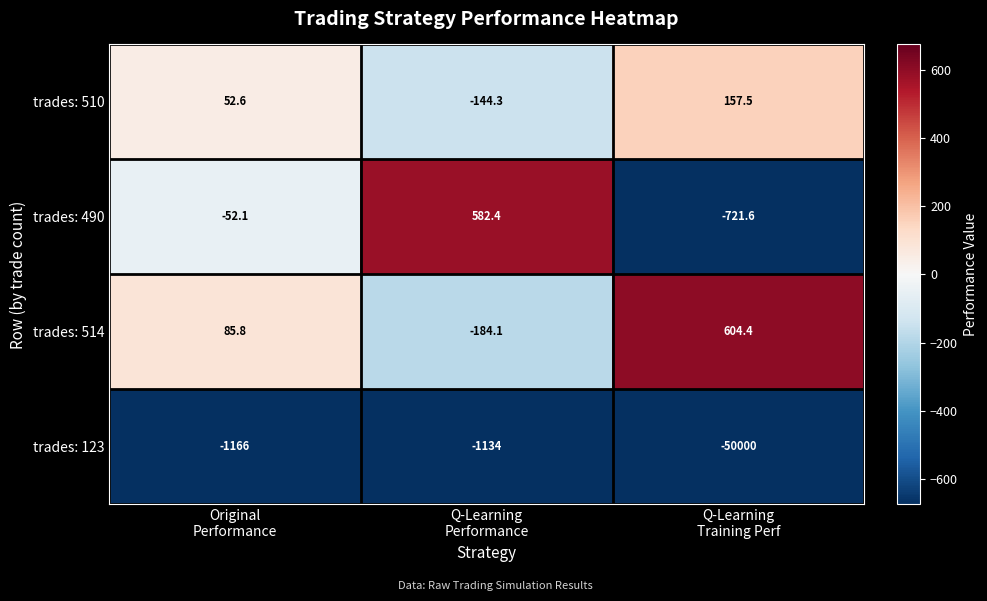

Reading right to left, list all the values displayed in this chart.

trades: 510: 157.5	-144.3	52.6
trades: 490: -721.6	582.4	-52.1
trades: 514: 604.4	-184.1	85.8
trades: 123: -50000.0	-1134.0	-1166.0